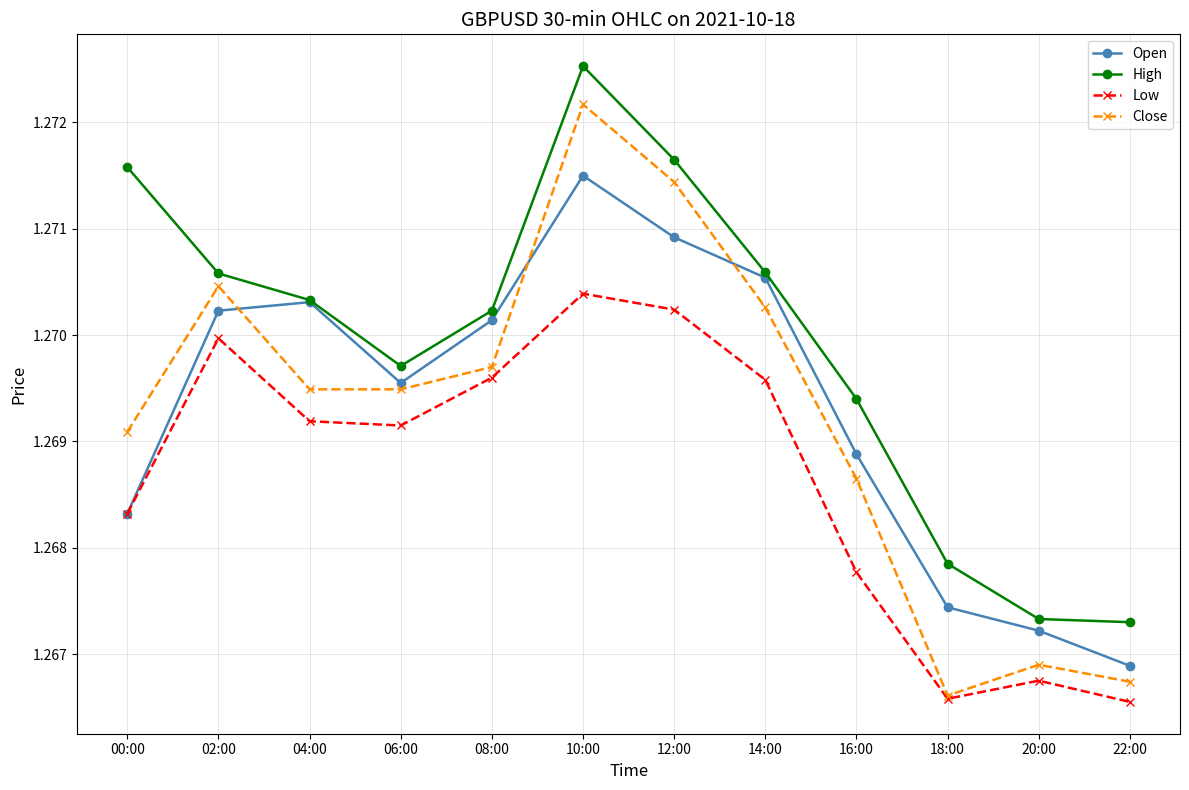

The value of Low at 10:00 is 2.2. True or false?

False